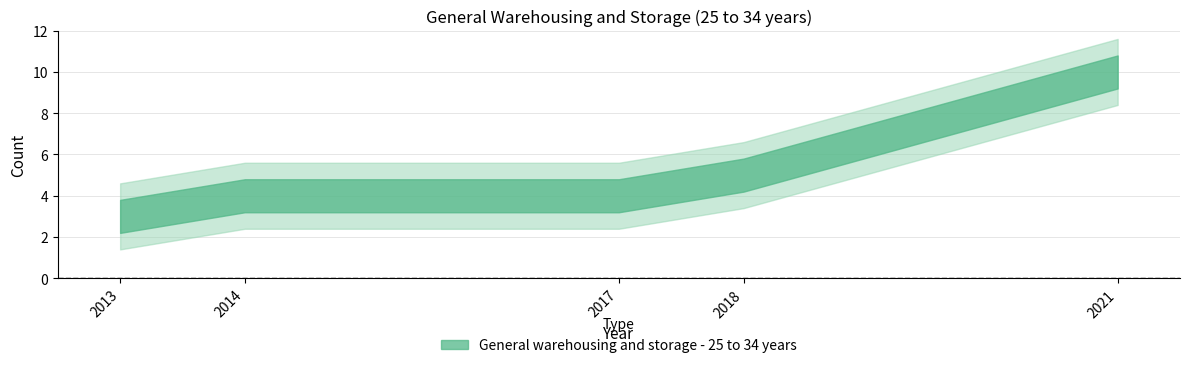

What is the difference between the second highest and second lowest values?

1